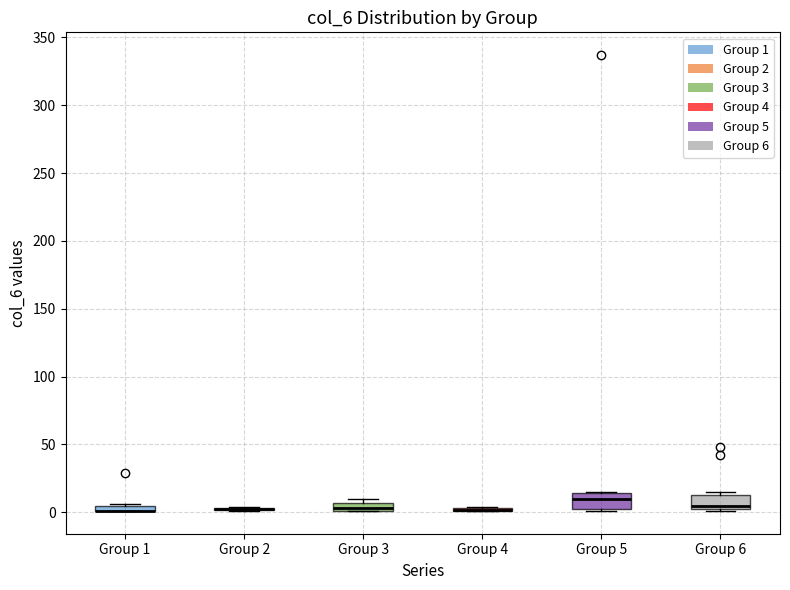

Where does the median line of the box for Group 6 sit on the y-axis? The values are not printed on the chart, so give them approximately, as read against the axis.

5